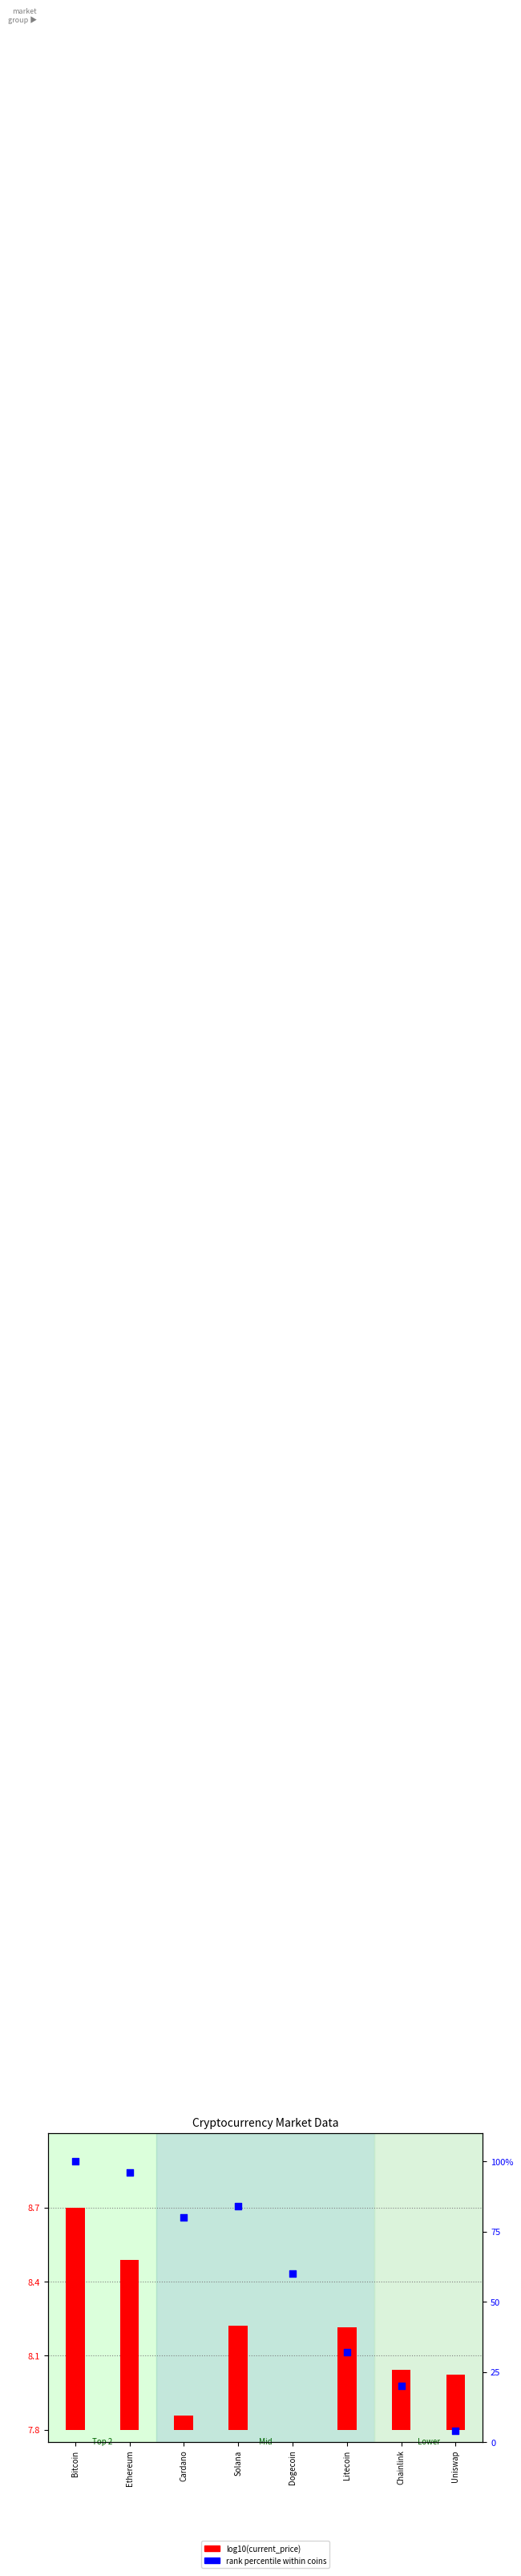

At which category is the sum across all series the highest?

Bitcoin